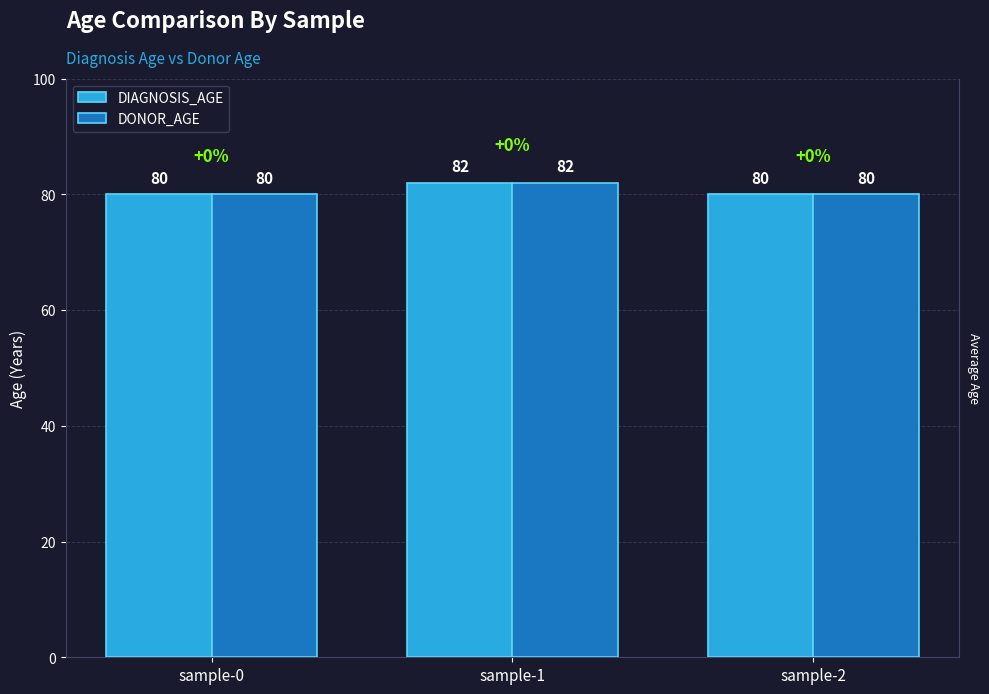

The value of DIAGNOSIS_AGE at sample-0 is 141. True or false?

False